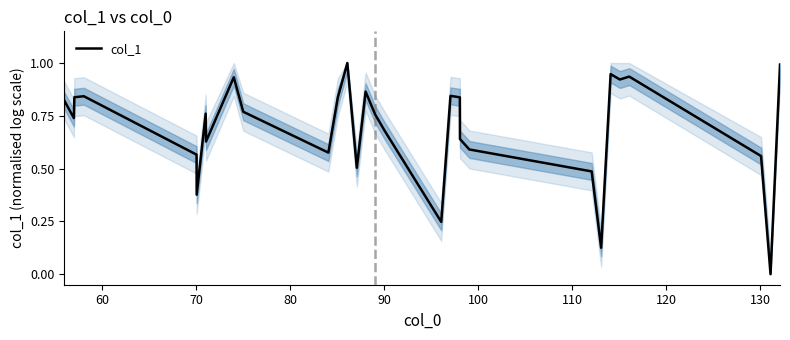

How many series are shown in this chart?

1